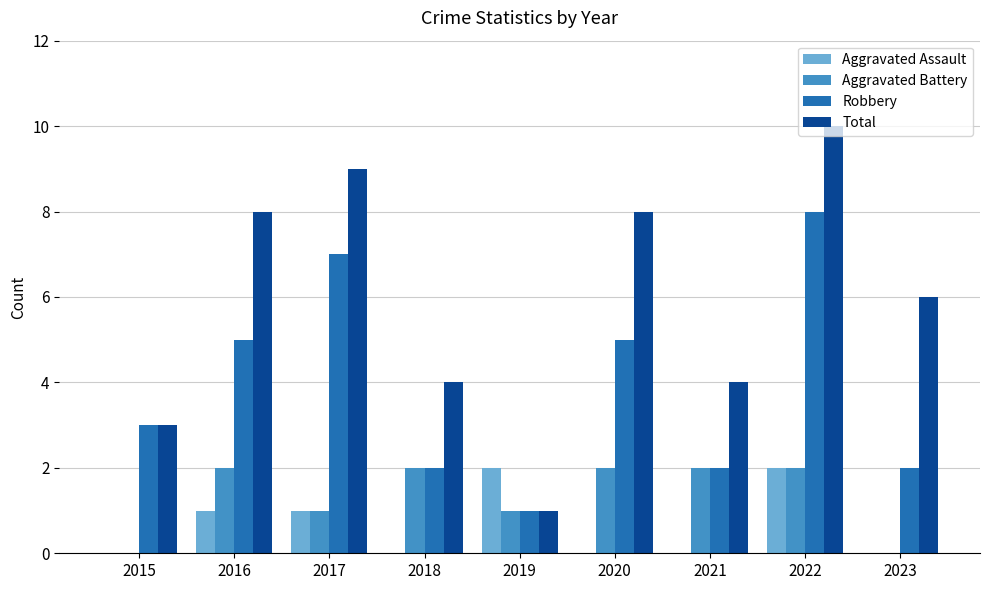

What is the sum of the Aggravated Battery values at 2020 and 2019?

3